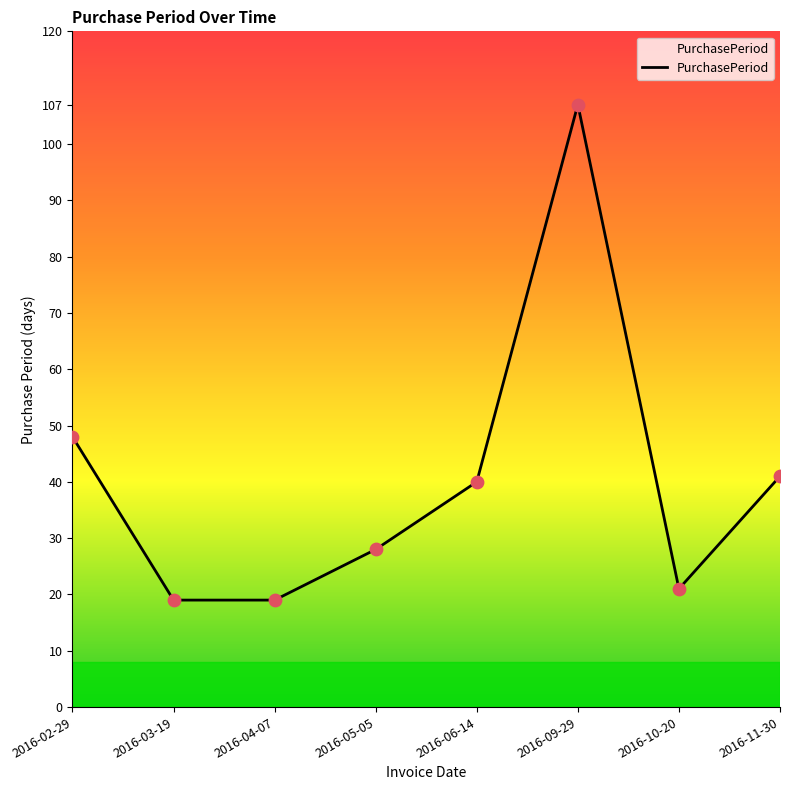

Approximately how many times larger is the value at 2016-04-07 compared to 2016-06-14?

0.5